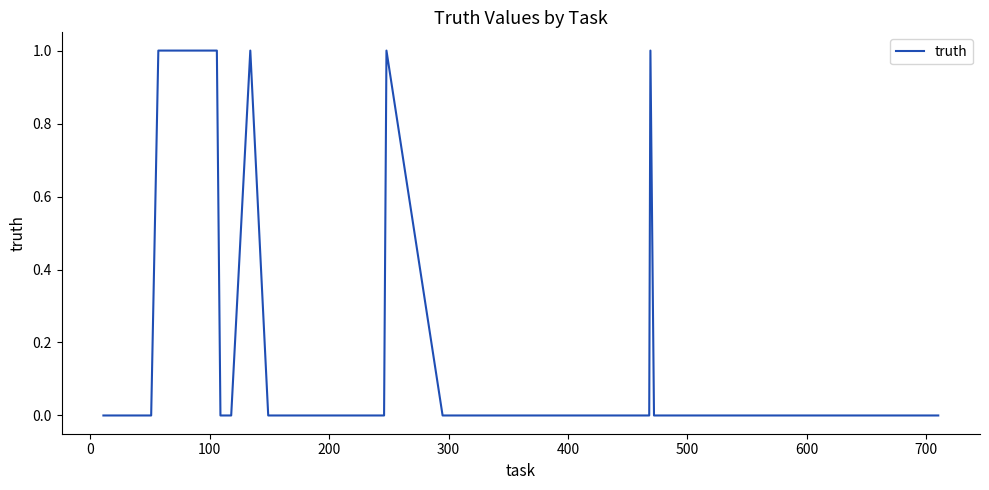

What is the sum of all values?

6